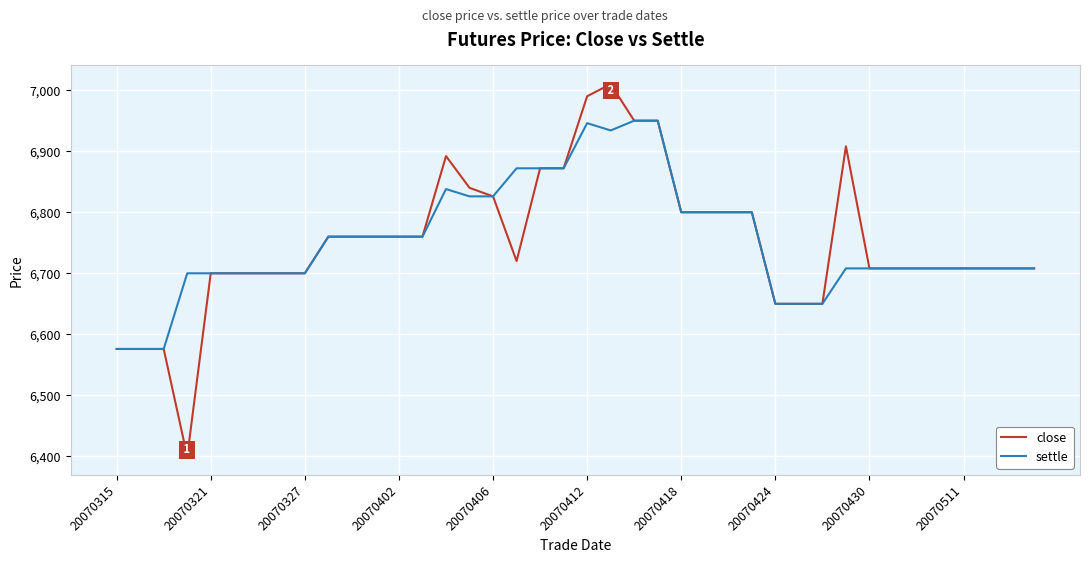

Rank the series by their maximum value, from highest to lowest.

close, settle